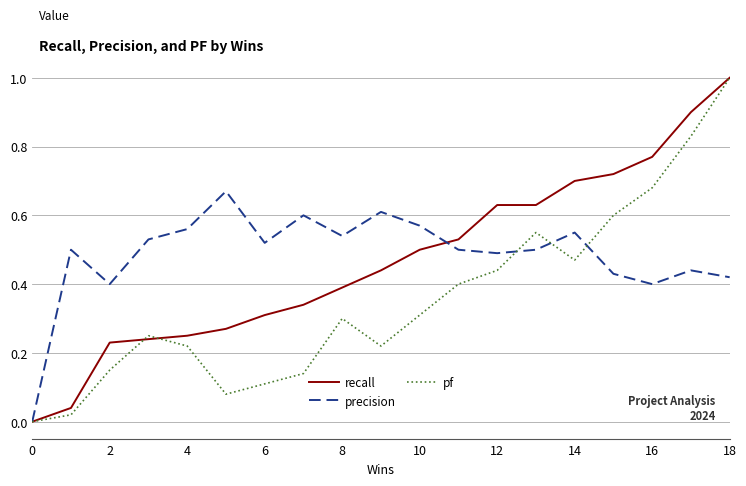

True or false: precision has more than 0 interior local peaks.

True